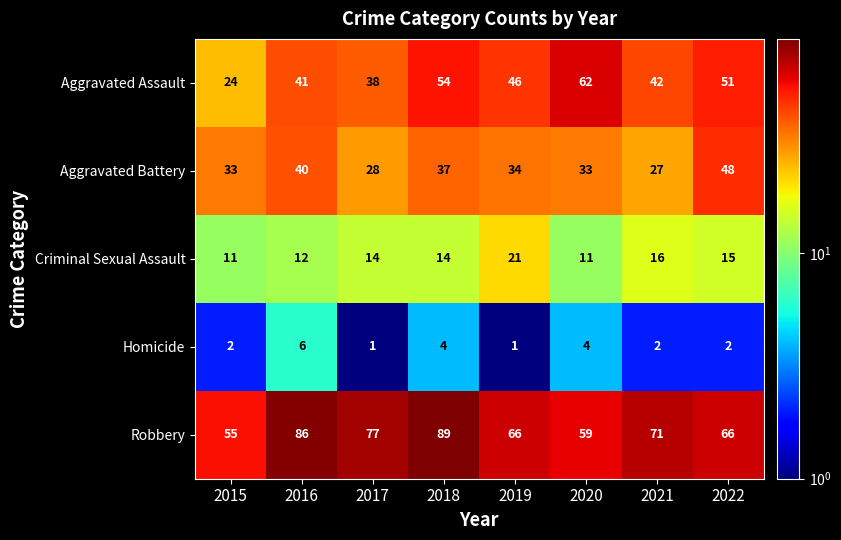

Which series has the largest total across all categories?

Robbery